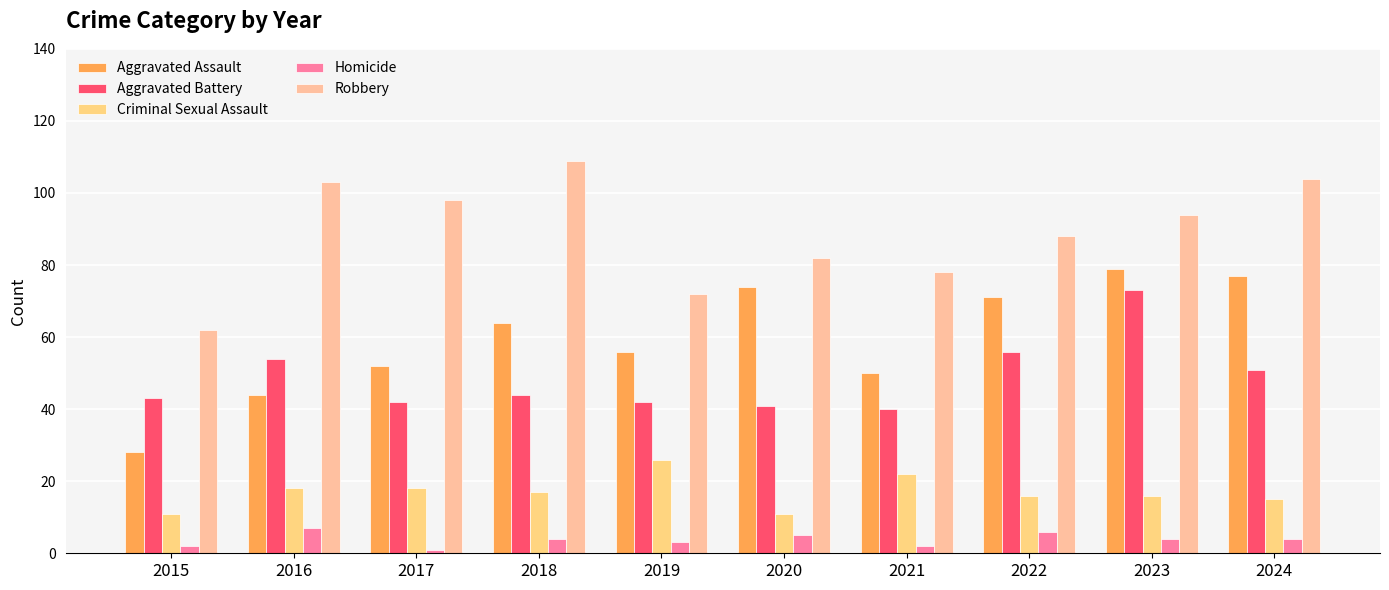

What are all the series names shown in the legend?

Aggravated Assault, Aggravated Battery, Criminal Sexual Assault, Homicide, Robbery